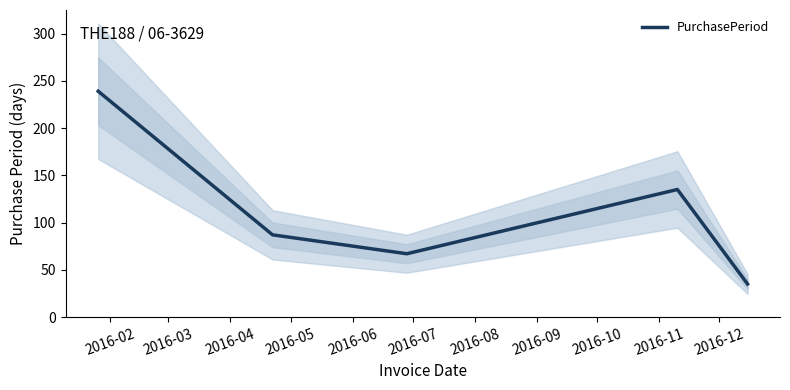

What is the lowest value of the PurchasePeriod series?

35